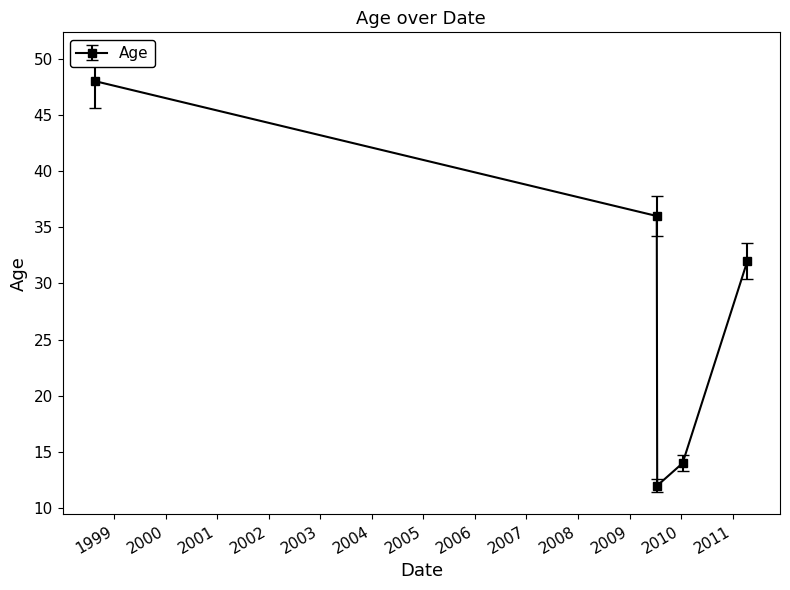

Count the number of categories in the chart.

5